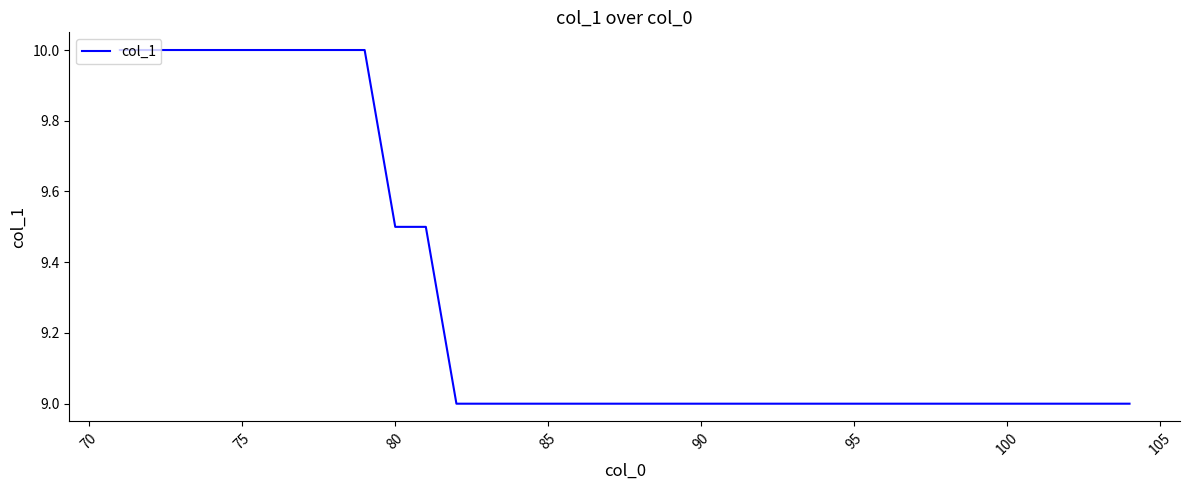

What is the smallest value displayed?

9.0